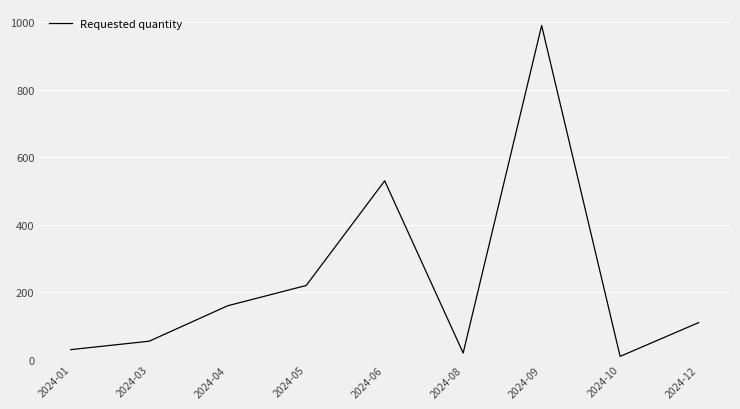

How many lines are shown in the chart?

1